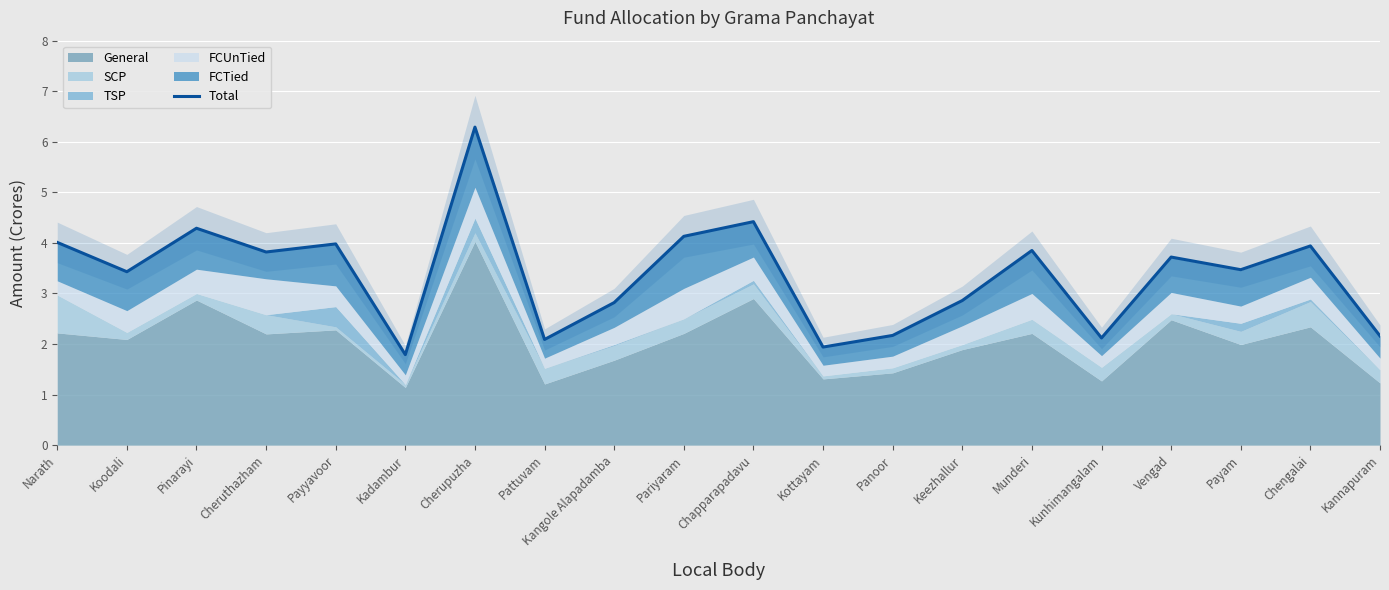

The Total series shows 5.0 at Kangole Alapadamba. True or false?

False